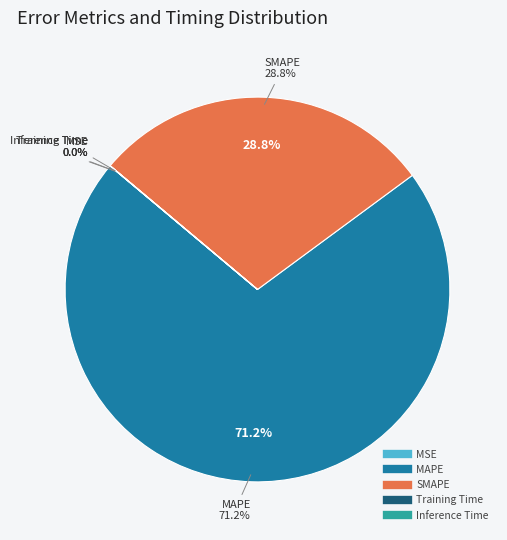

To the nearest percent, what is the average slice percentage?

20%